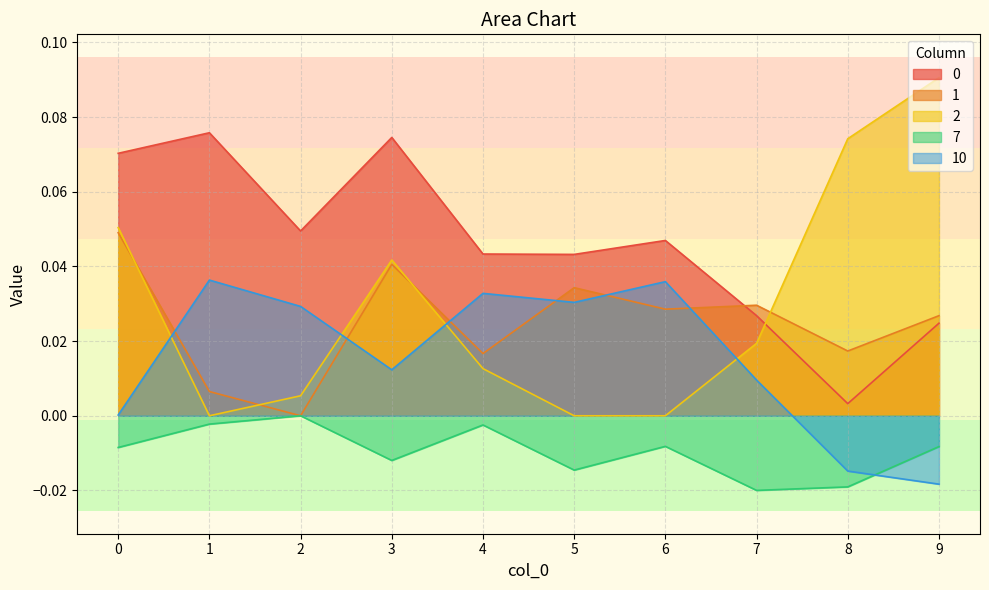

The value of 1 at 1 is 0.0. True or false?

False